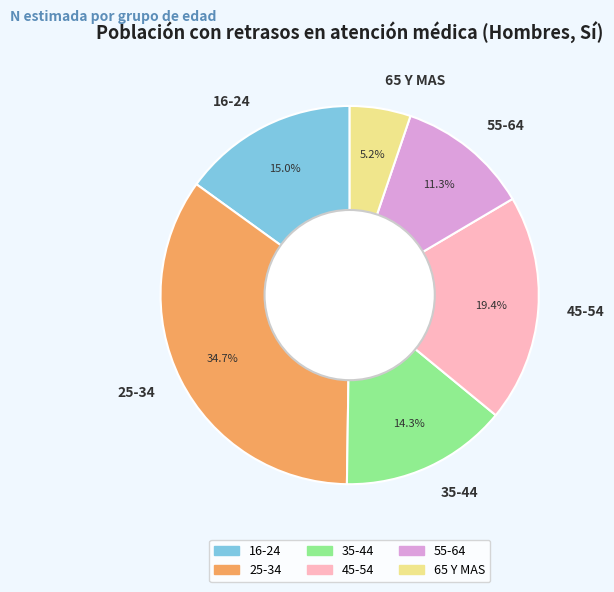

To the nearest percent, what is the combined percentage of 25-34 and 45-54?

54%